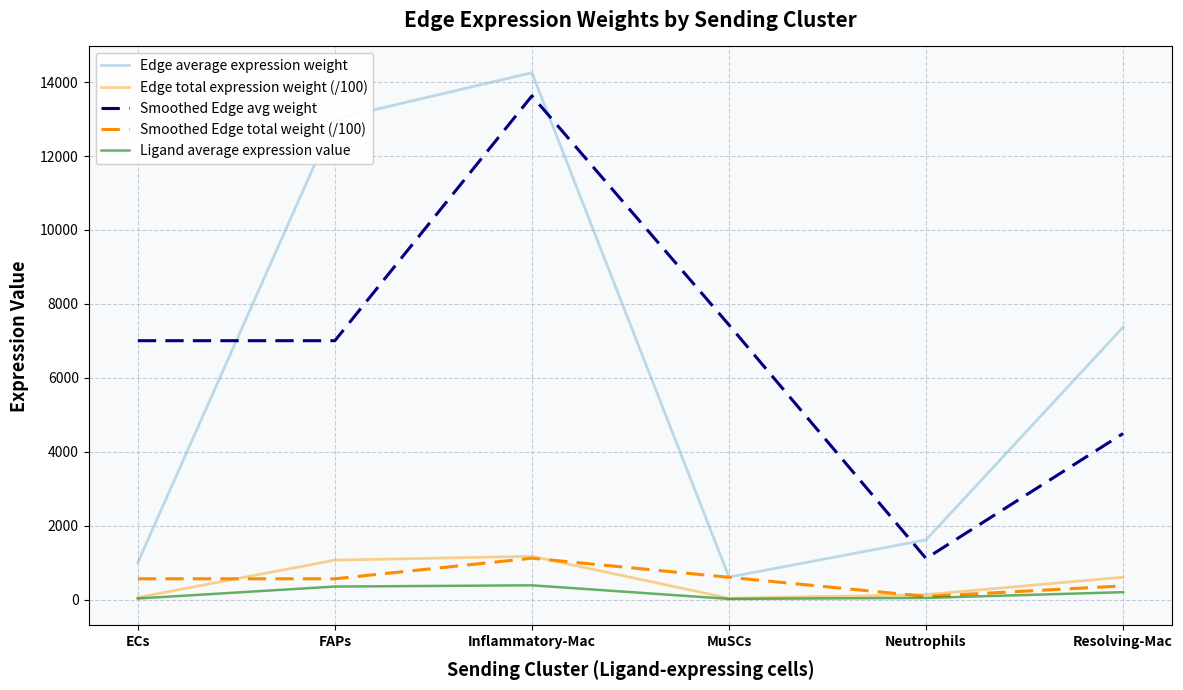

What is the average value of the Smoothed Edge total weight (/100) series?

548.5